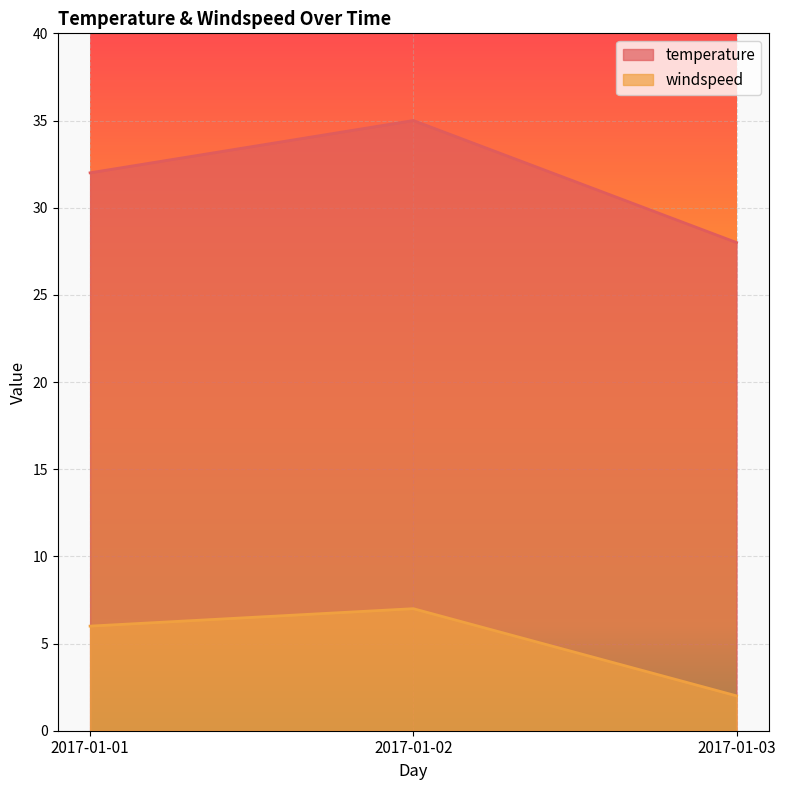

What is the difference between the windspeed values at 2017-01-01 and 2017-01-02?

1